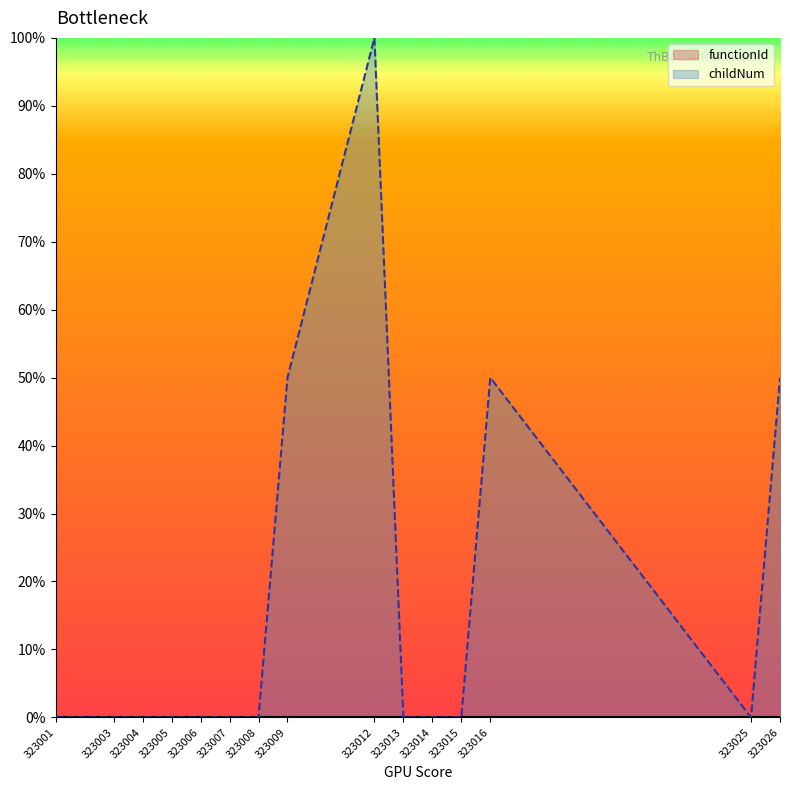

Rank the categories by value from lowest to highest.

323001, 323003, 323004, 323005, 323006, 323007, 323008, 323013, 323014, 323015, 323025, 323009, 323016, 323026, 323012